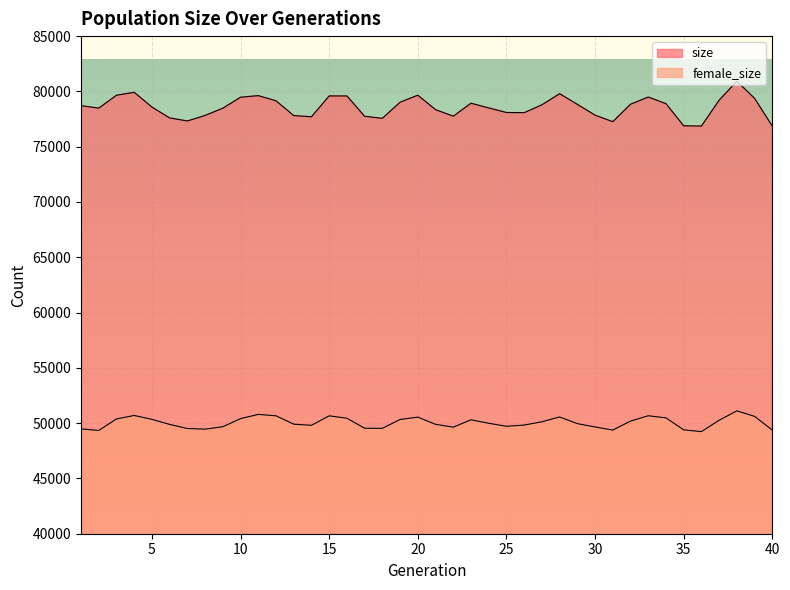

At which category does size reach its first local valley?

2